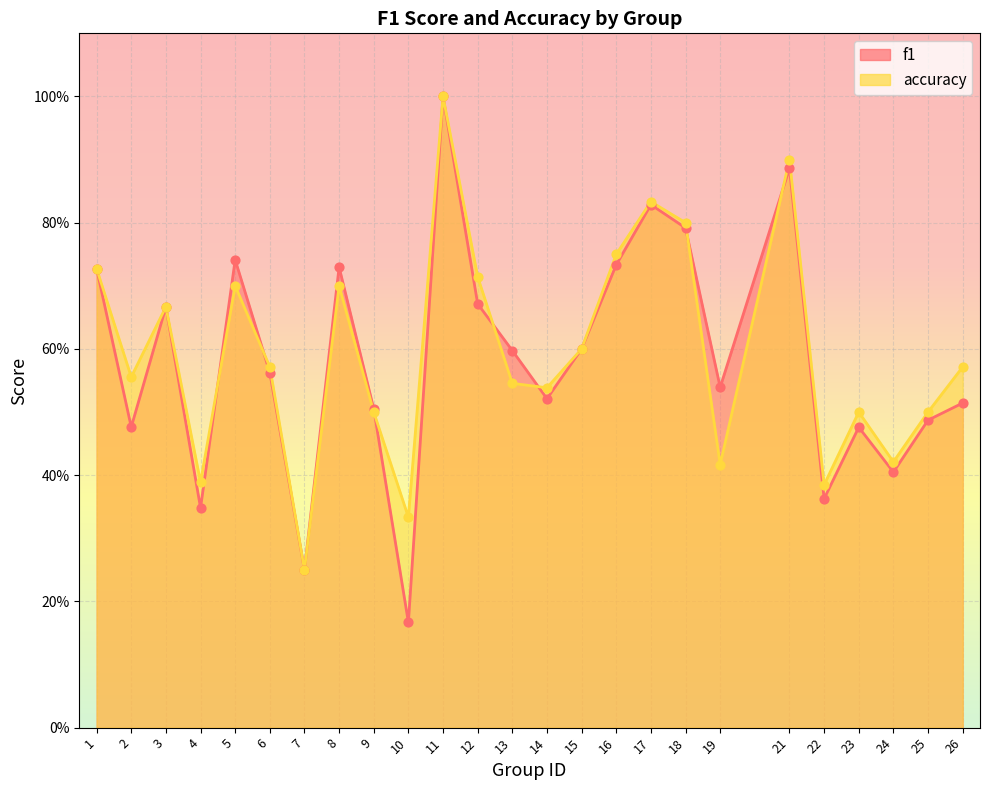

At which category is the sum across all series the highest?

11